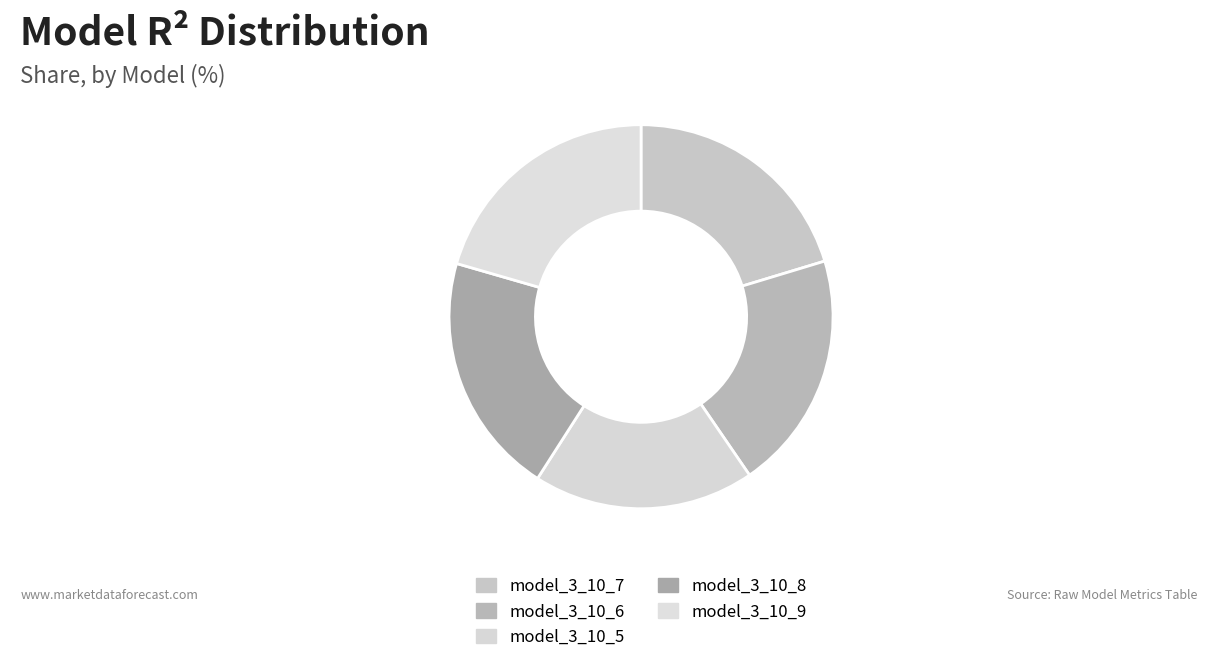

Count the number of slices in the pie.

5